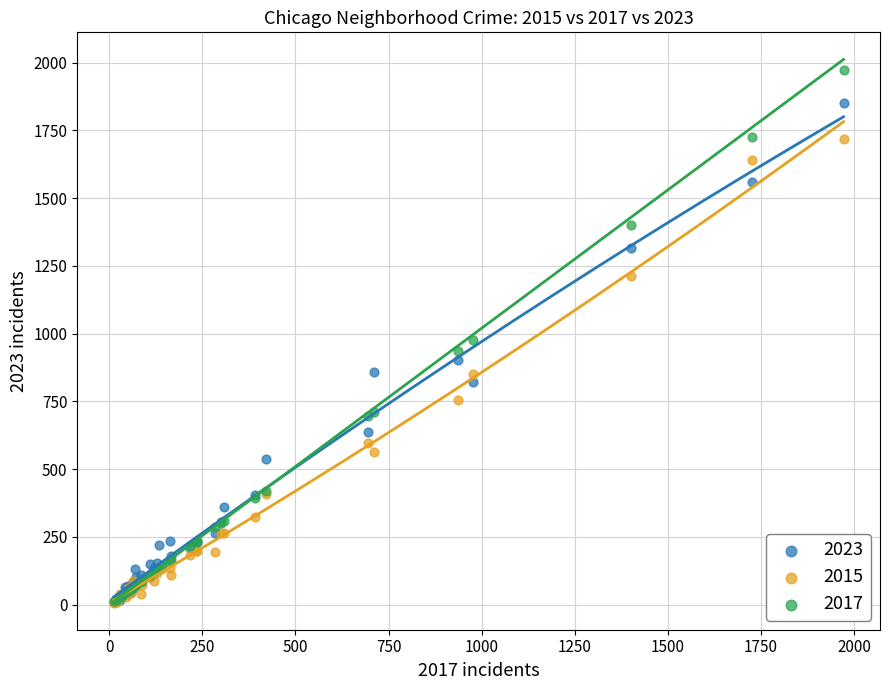

Which series has the largest Y range (max minus min)?

2017